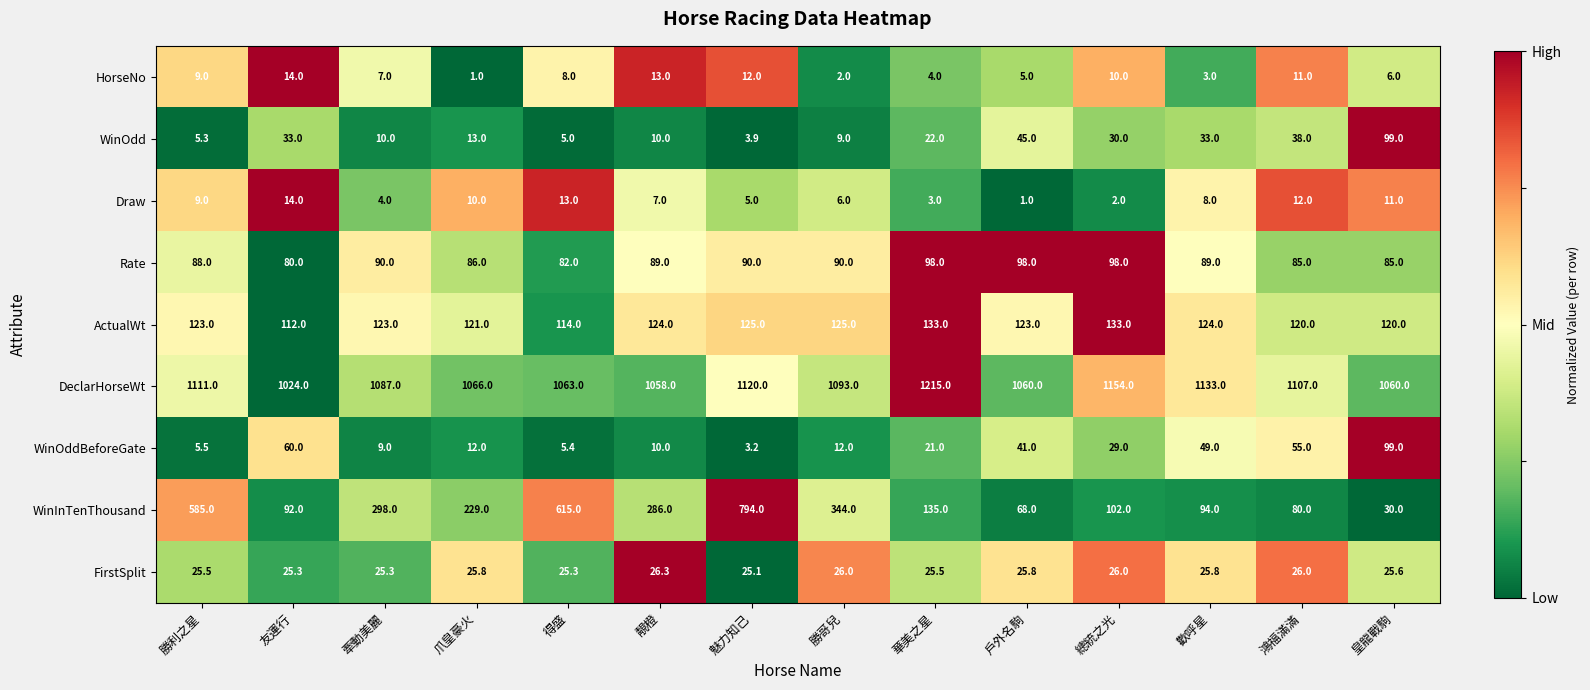

What is the difference between the WinOdd values at 皇龍戰駒 and 鴻福滿滿?

61.0